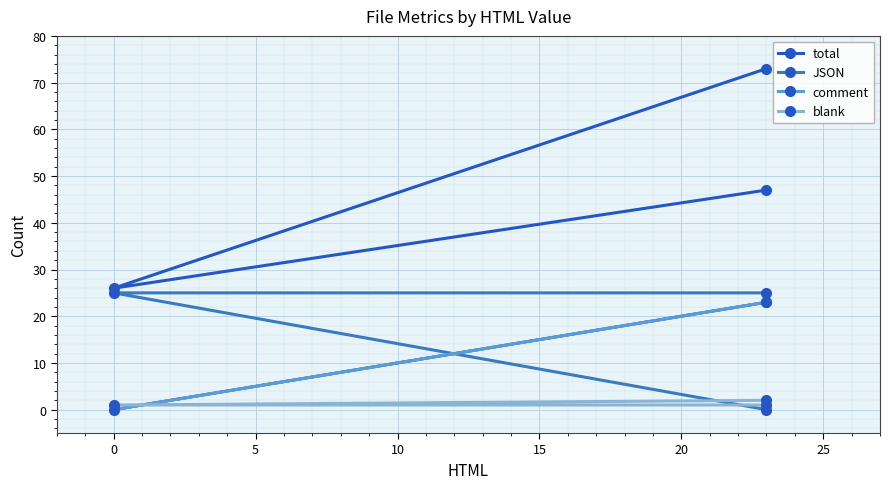

Rank the series by their maximum value, from lowest to highest.

blank, comment, JSON, total